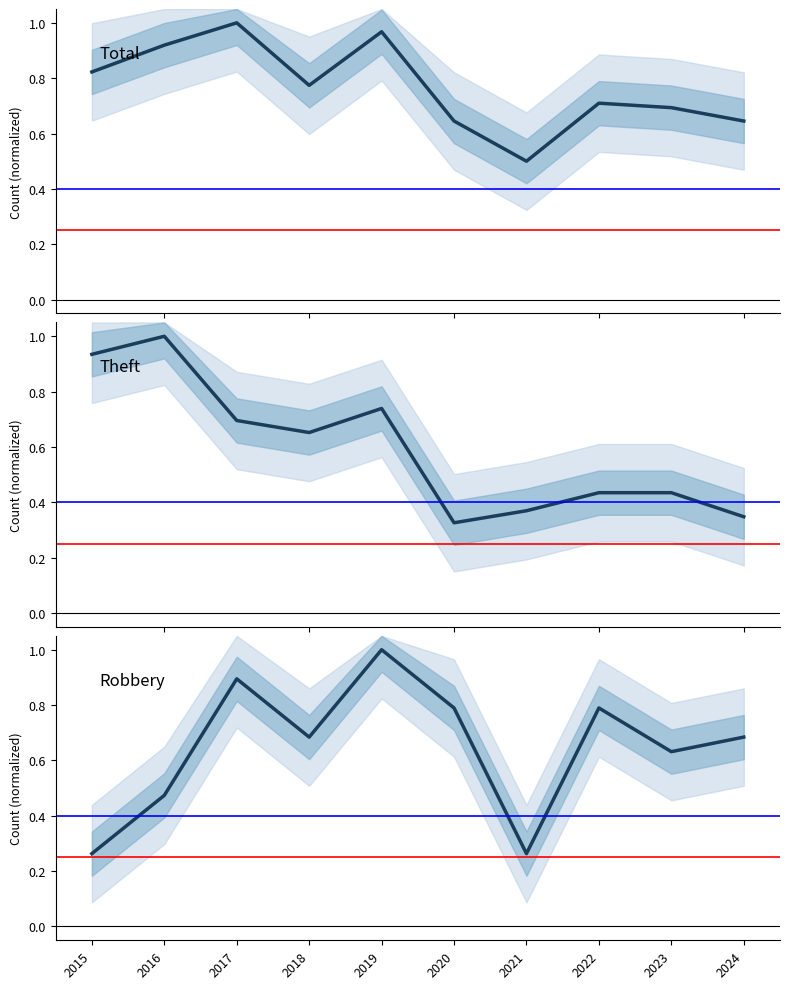

How many categories are shown in the chart?

10